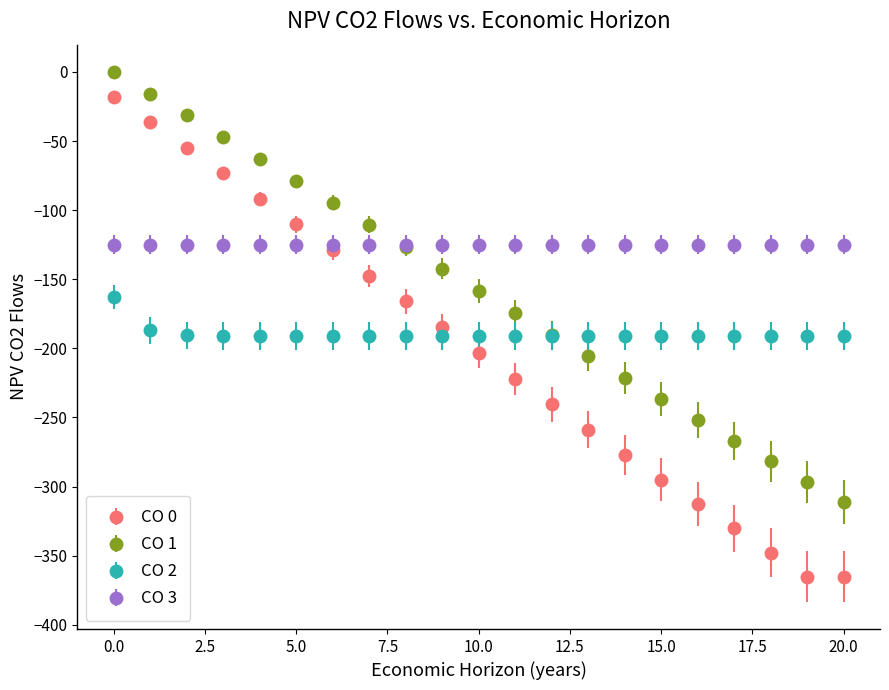

Which series has the largest total across all categories?

CO 3